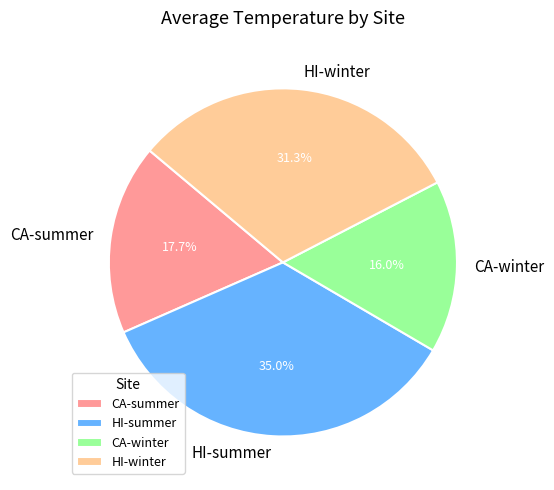

To the nearest percent, what portion does CA-summer represent?

18%